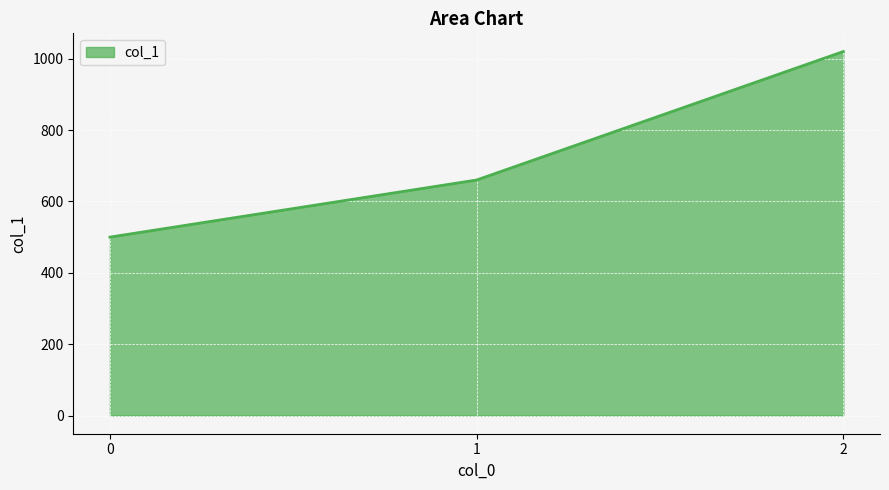

Between 1 and 0, which is larger?

1